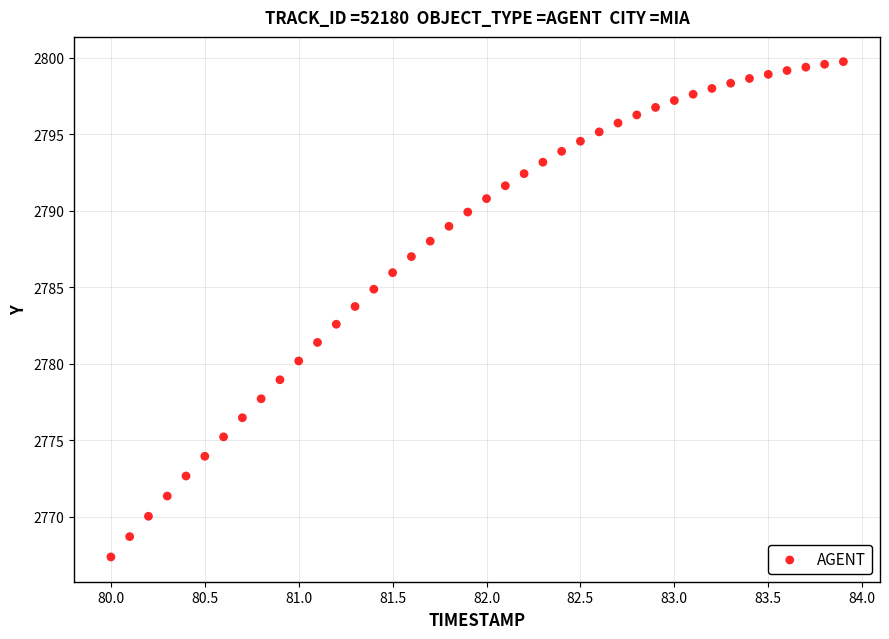

What is the range of Y values (max minus min)?

32.4